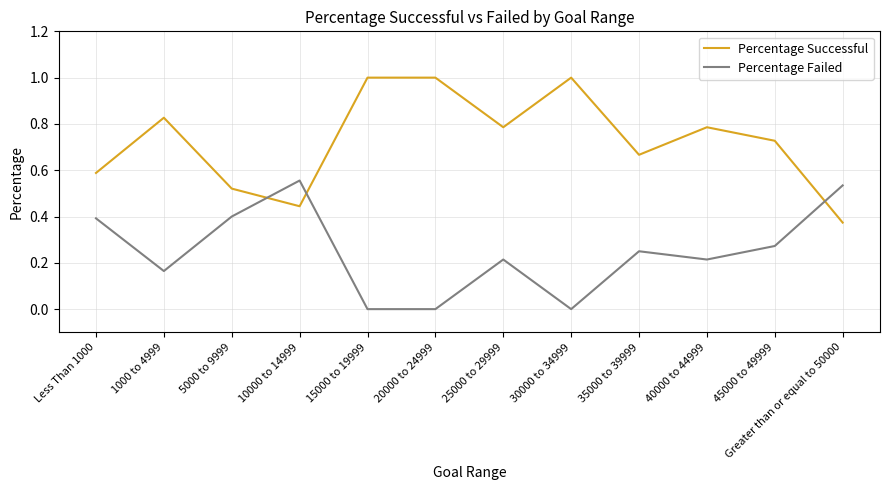

Which series has the largest total across all categories?

Percentage Successful